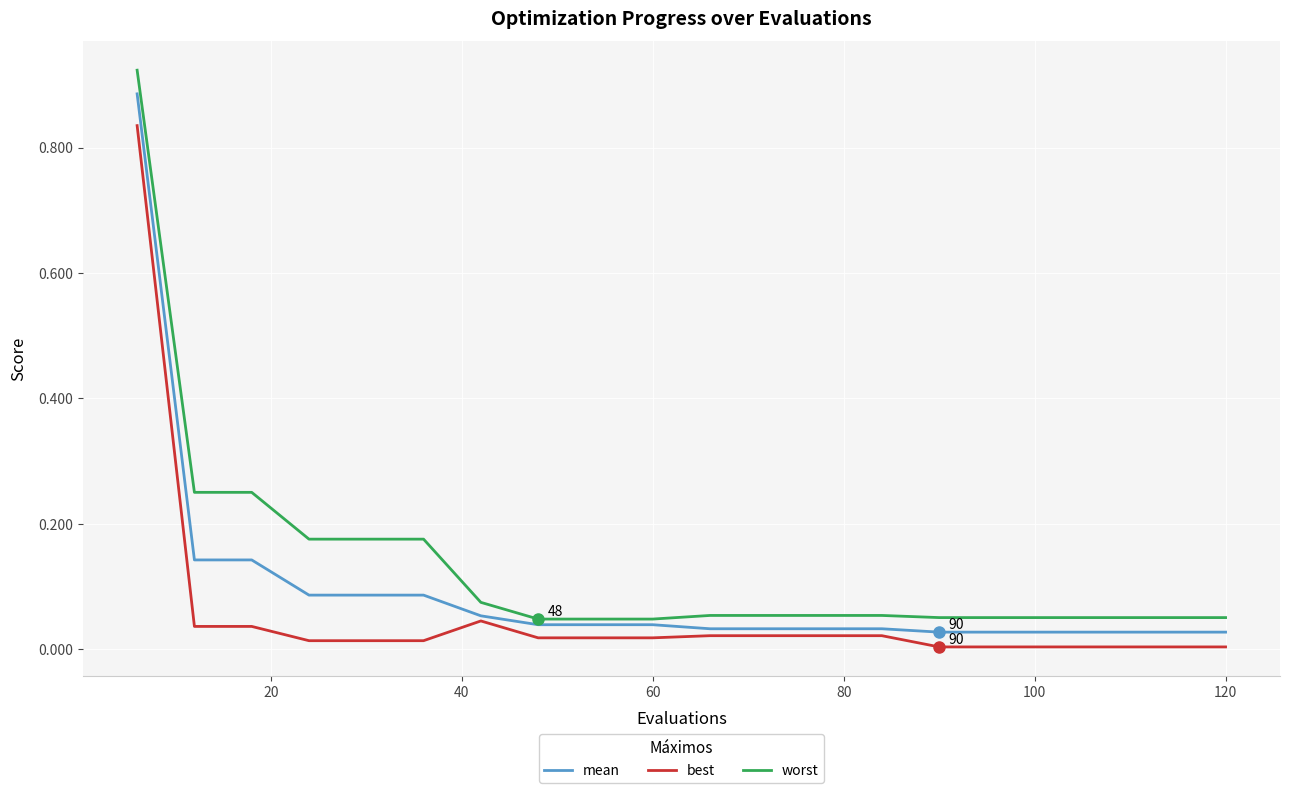

True or false: best and mean intersect in this chart.

False